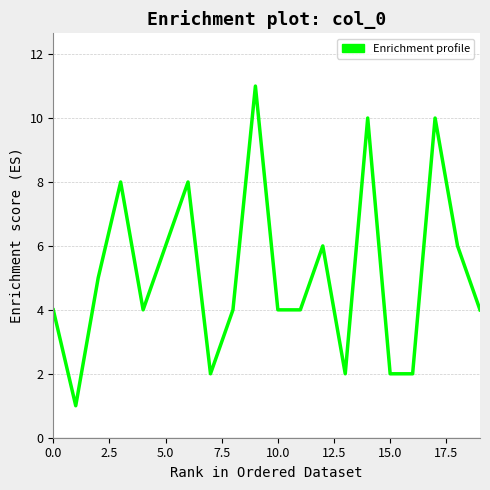

What is the difference between the maximum and minimum values?

10